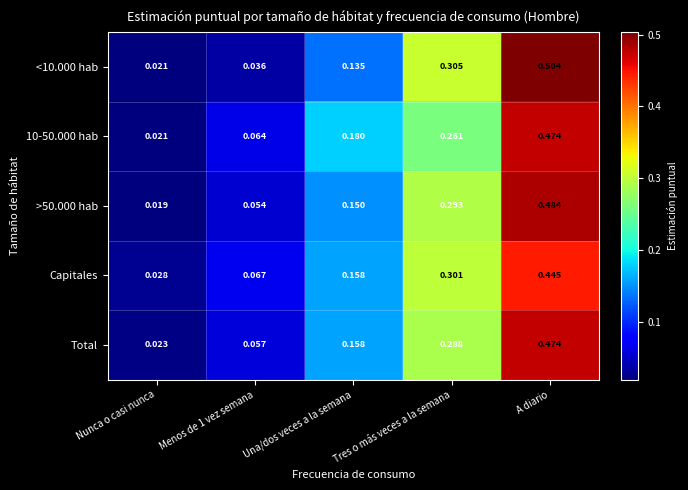

Which category has the highest value in the Capitales series?

A diario